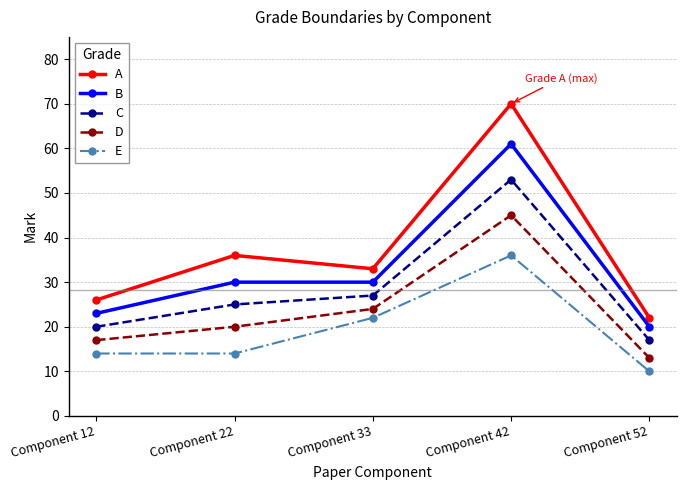

What is the value of the A point at the 4th from the left?

70